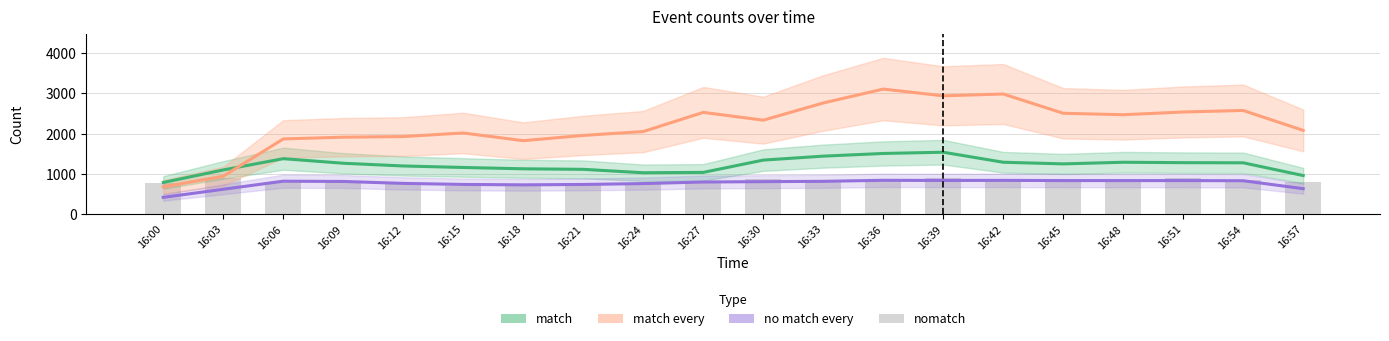

List the series in order of their peak value, highest first.

match every, match, nomatch, no match every